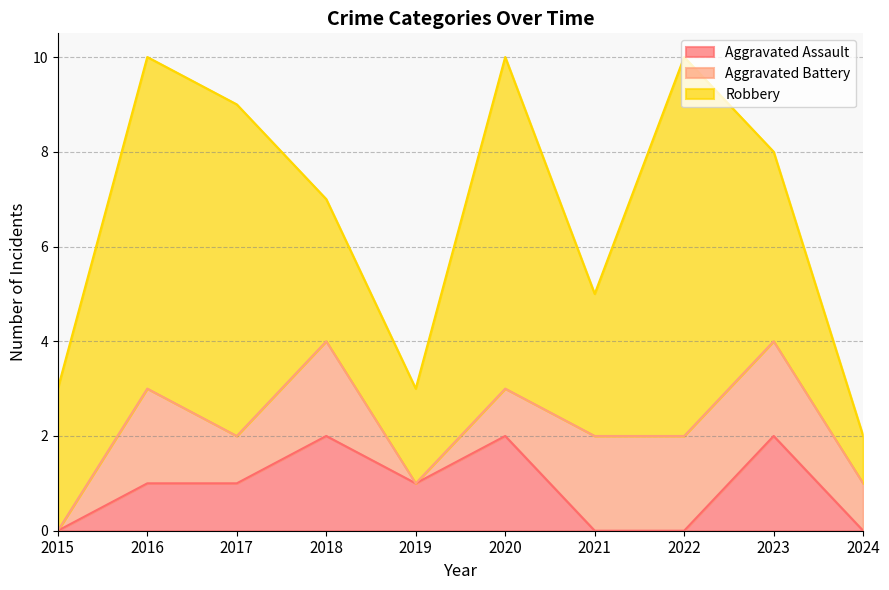

How many lines are shown in the chart?

3